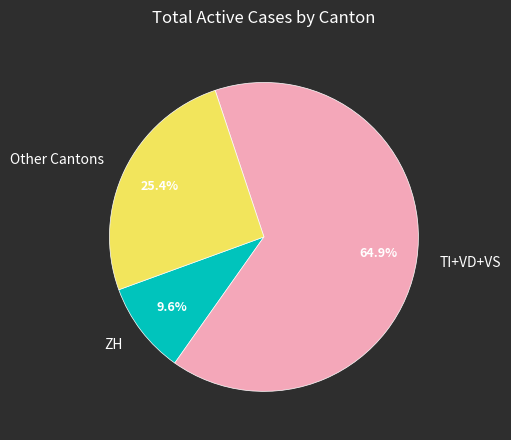

What is the smallest slice in the pie chart?

ZH